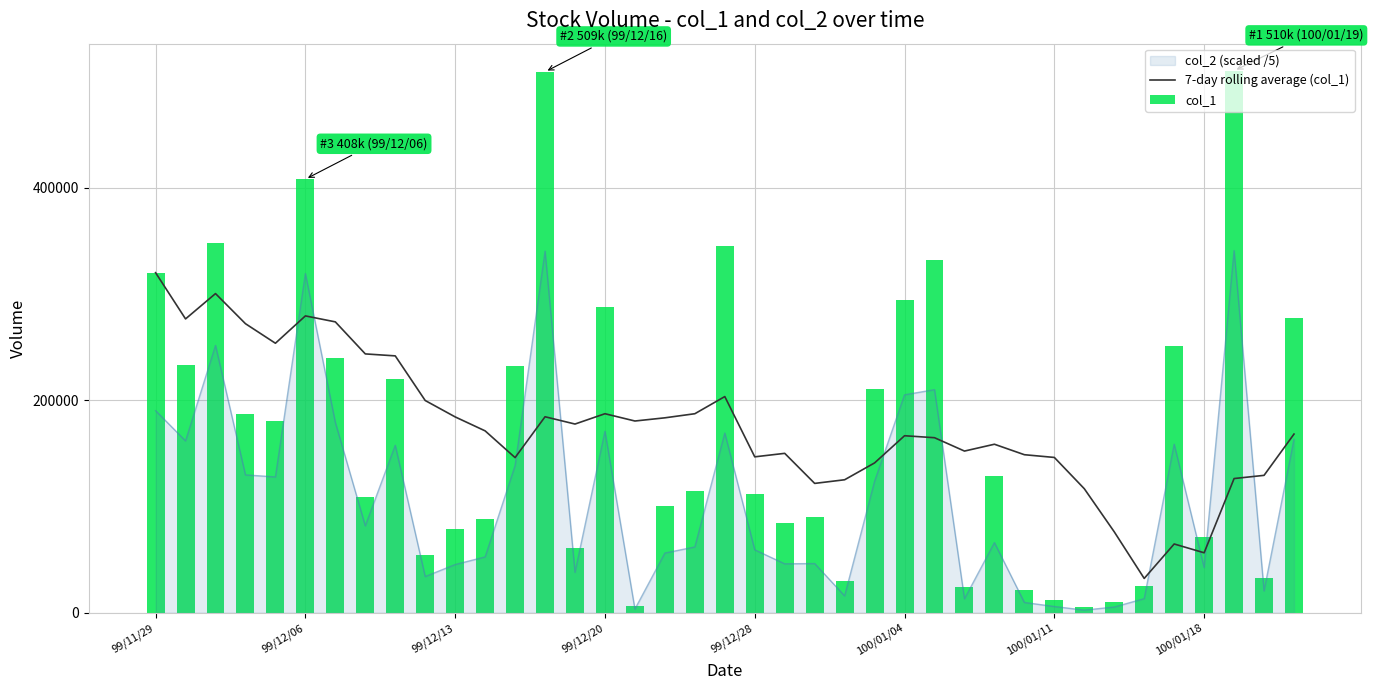

At which label does 7-day rolling average (col_1) reach its peak?

99/11/29